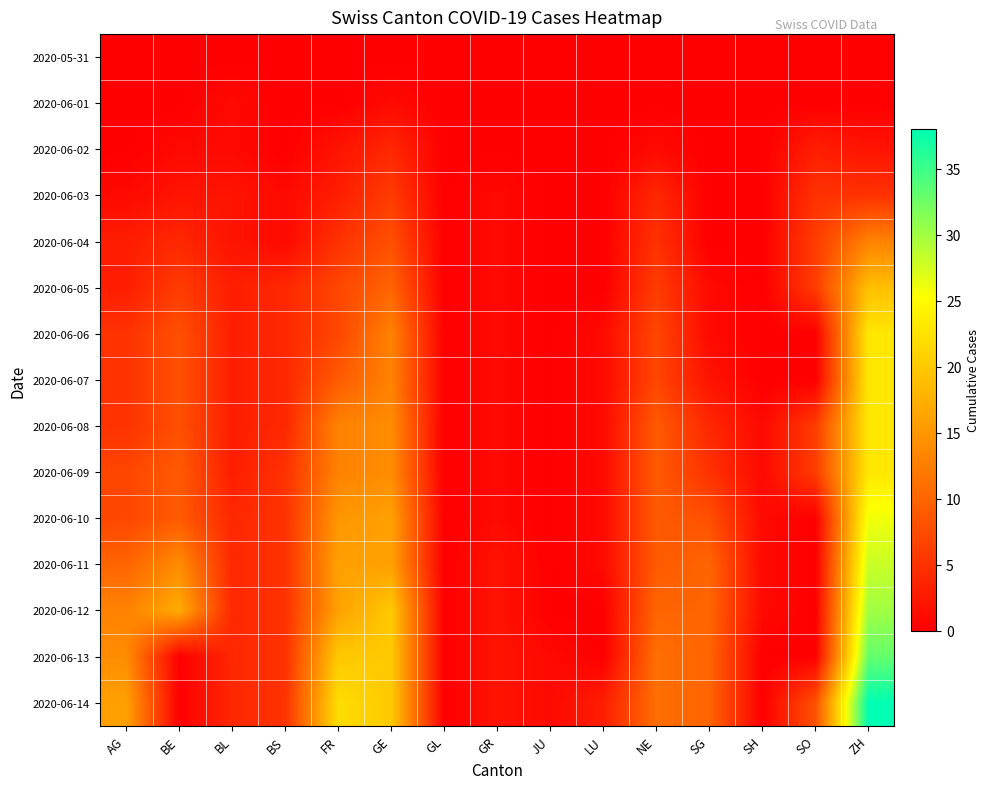

Count the number of categories in the chart.

15